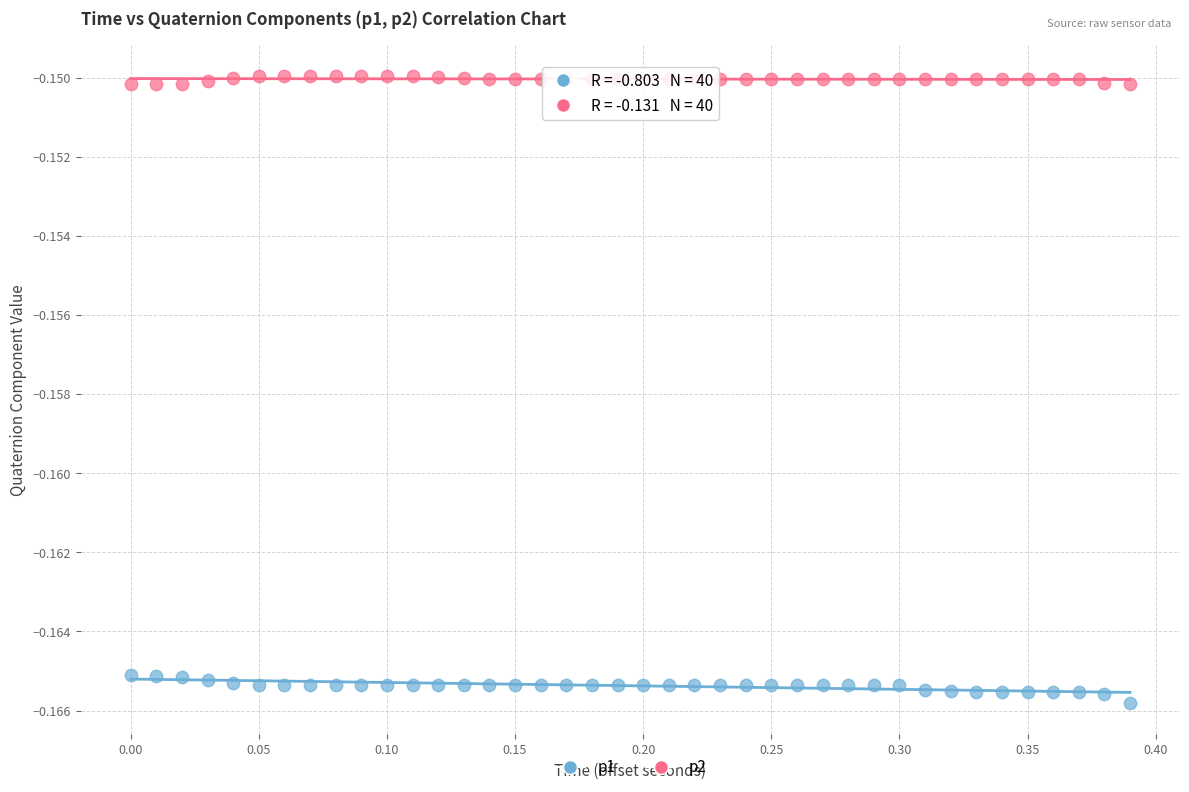

What are all the series names shown in the legend?

p1, p2